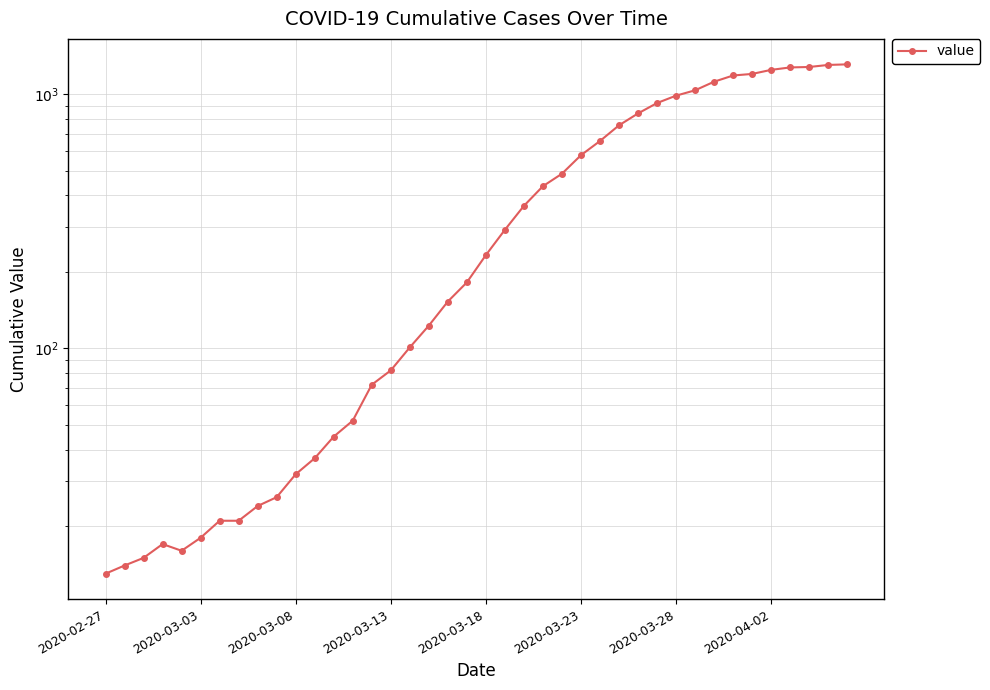

Which label corresponds to the smallest value in the chart?

2020-02-27